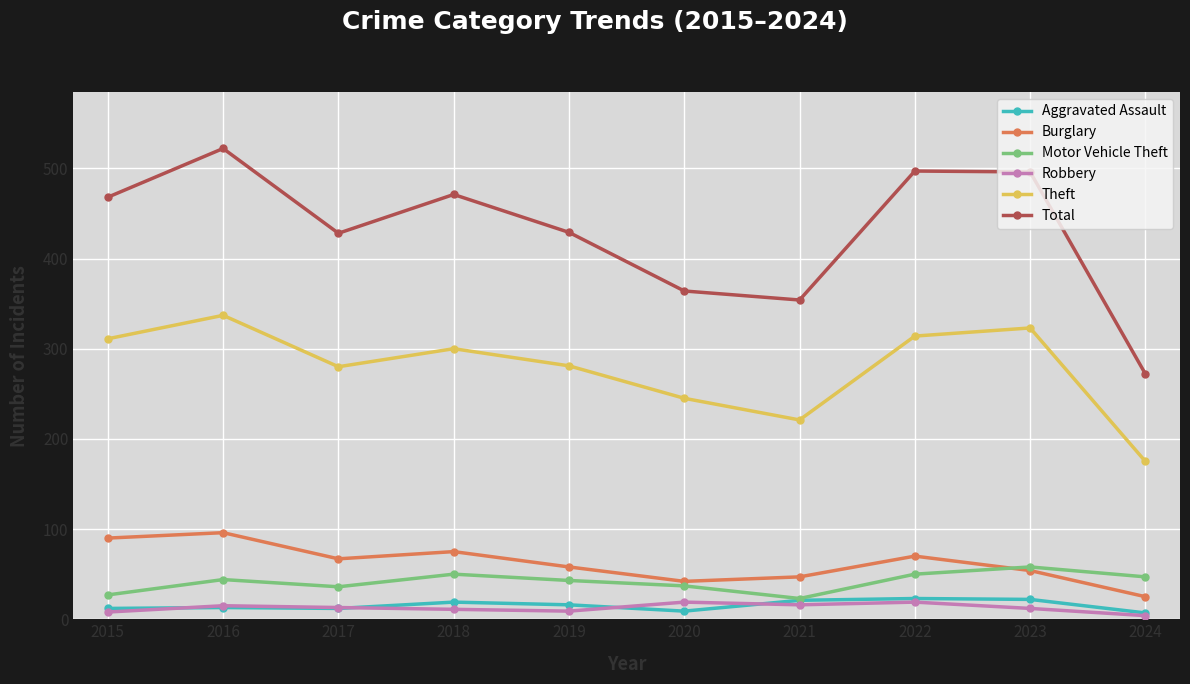

Count the number of categories in the chart.

10